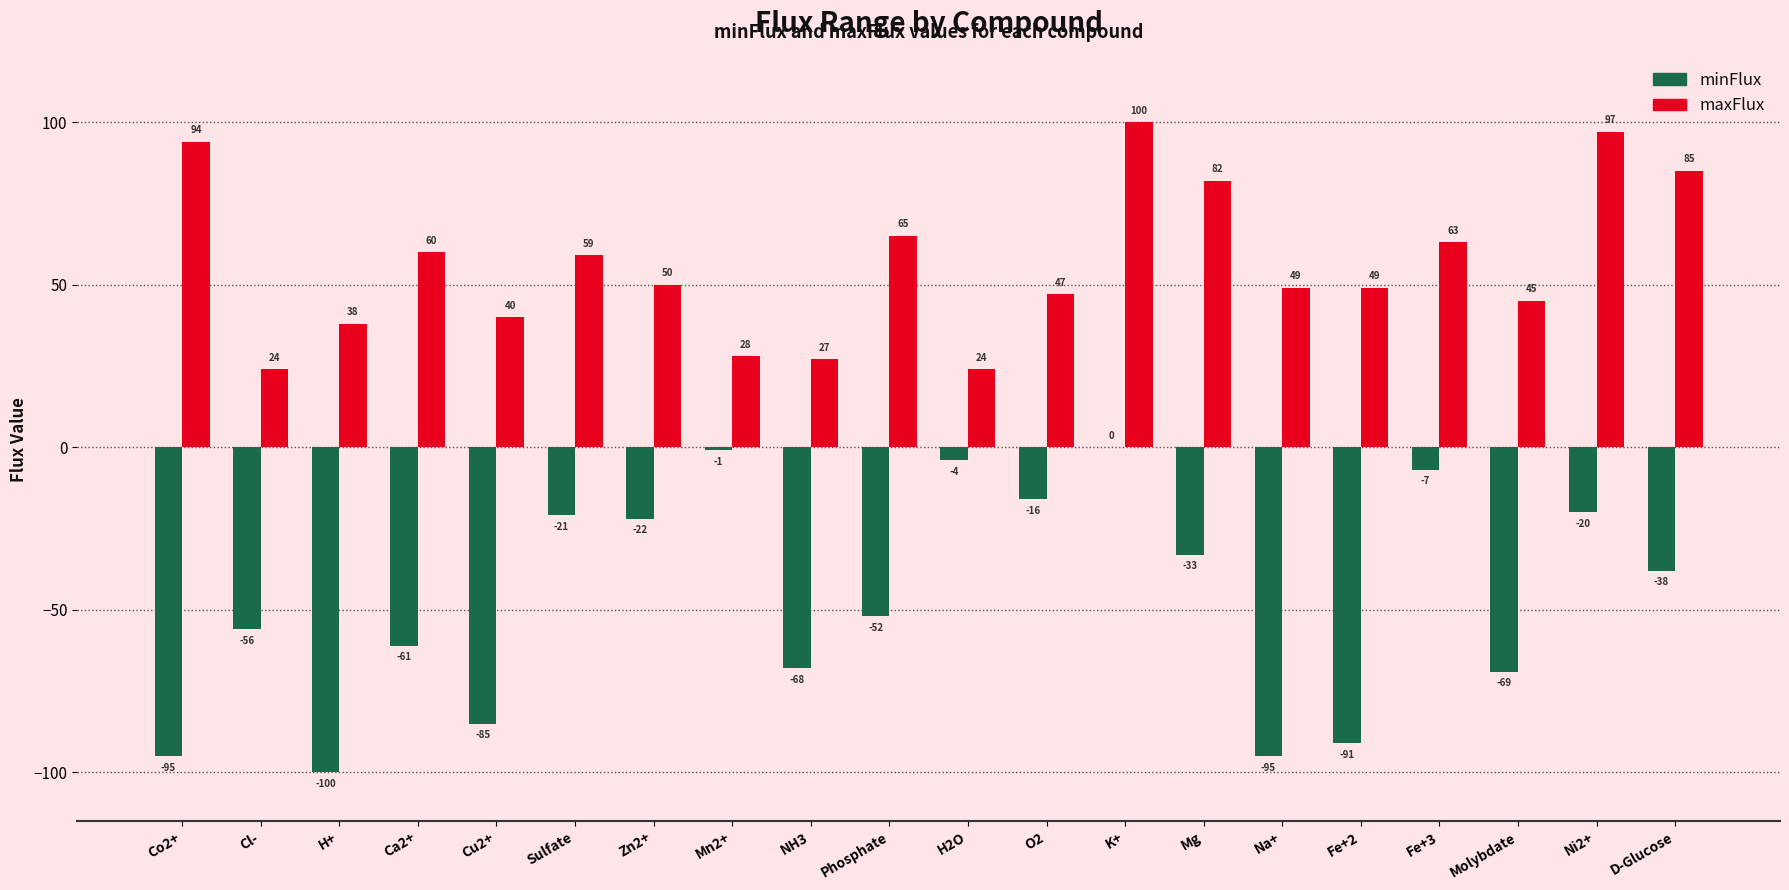

What is the sum of the minFlux values at Molybdate and D-Glucose?

-107